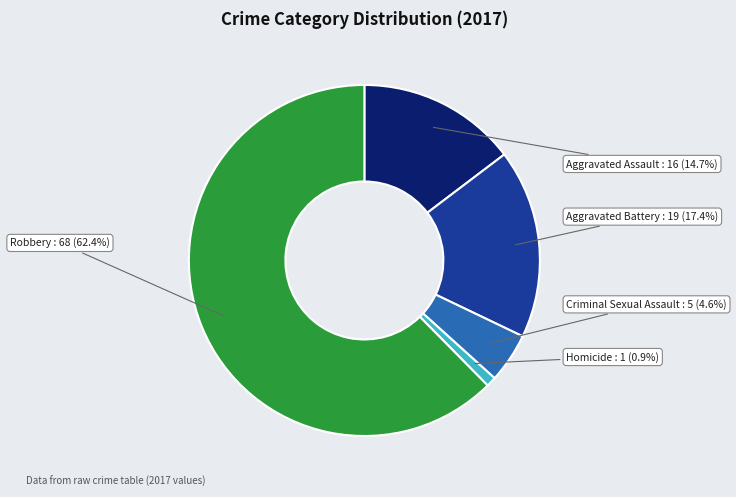

Count the number of slices in the pie.

5